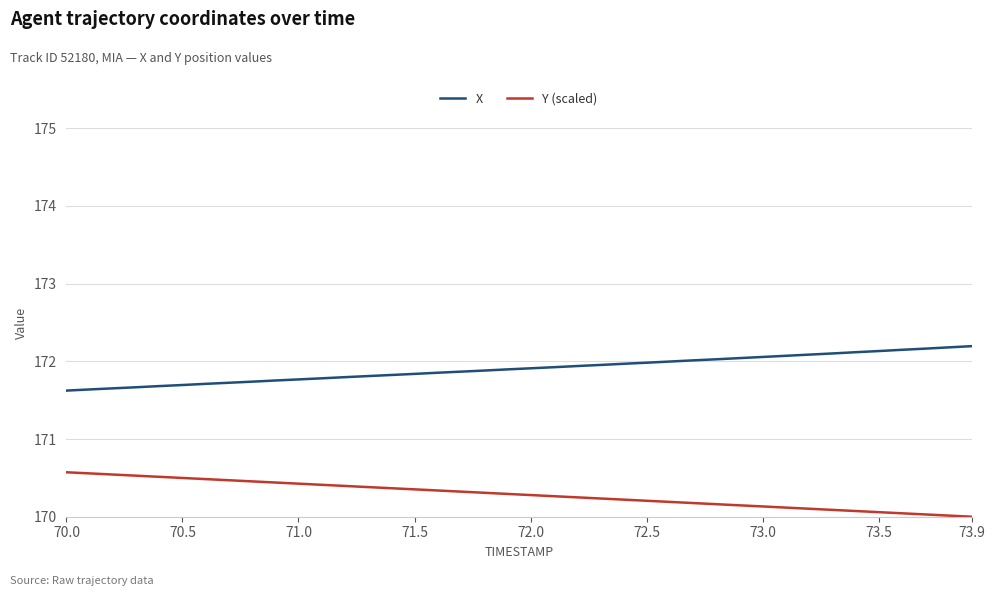

How many lines are shown in the chart?

2